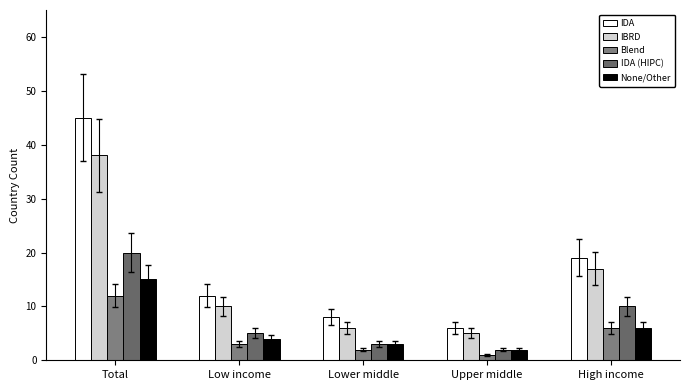

What is the maximum value for Blend?

12